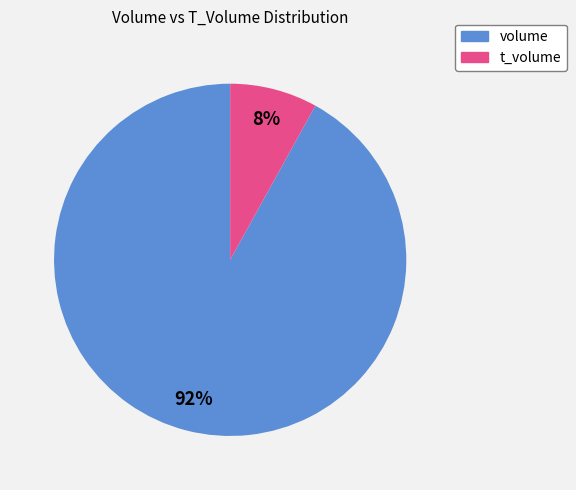

To the nearest percent, what is the difference between the largest and smallest slice percentages?

84%